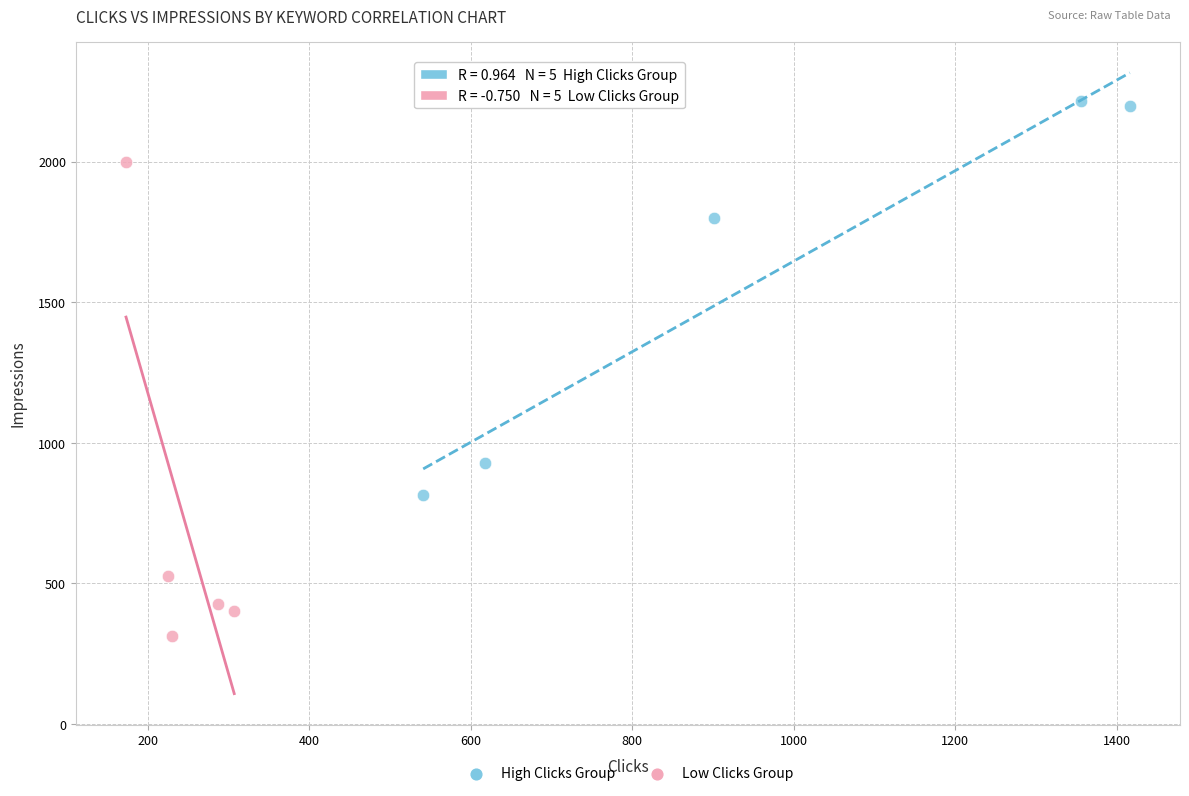

What are all the series names shown in the legend?

High Clicks Group, Low Clicks Group